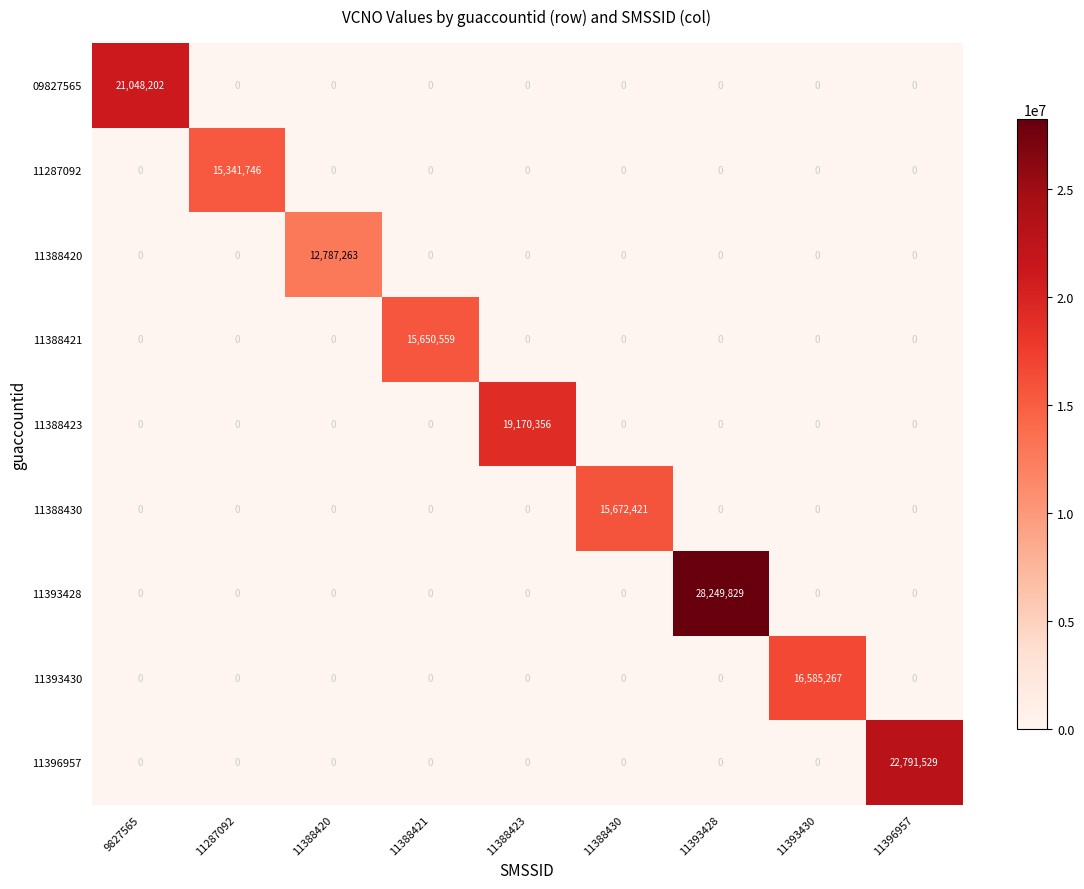

How many series are shown in this chart?

9